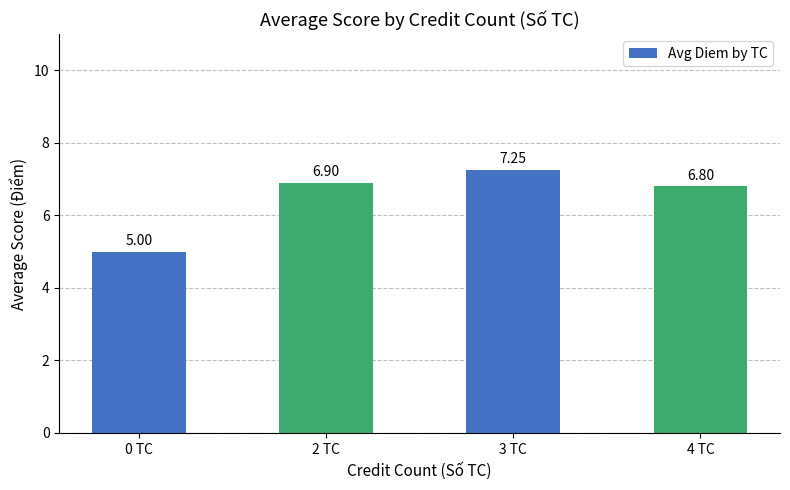

What is the average value?

6.5